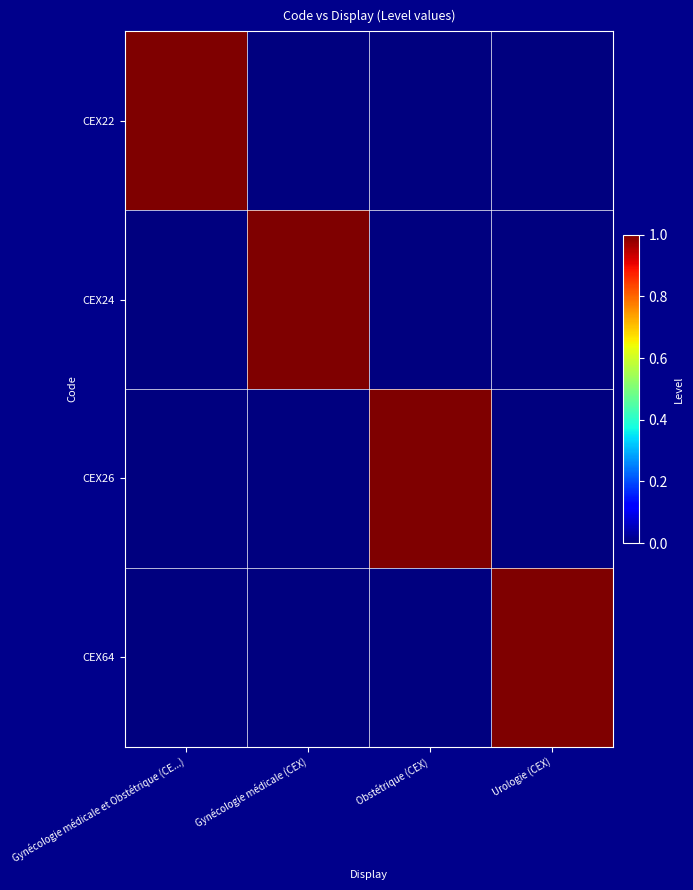

Reading left to right, transcribe all the data shown in this chart.

CEX22: Gynécologie médicale et Obstétrique (CE...)=1	Gynécologie médicale (CEX)=0	Obstétrique (CEX)=0	Urologie (CEX)=0
CEX24: Gynécologie médicale et Obstétrique (CE...)=0	Gynécologie médicale (CEX)=1	Obstétrique (CEX)=0	Urologie (CEX)=0
CEX26: Gynécologie médicale et Obstétrique (CE...)=0	Gynécologie médicale (CEX)=0	Obstétrique (CEX)=1	Urologie (CEX)=0
CEX64: Gynécologie médicale et Obstétrique (CE...)=0	Gynécologie médicale (CEX)=0	Obstétrique (CEX)=0	Urologie (CEX)=1